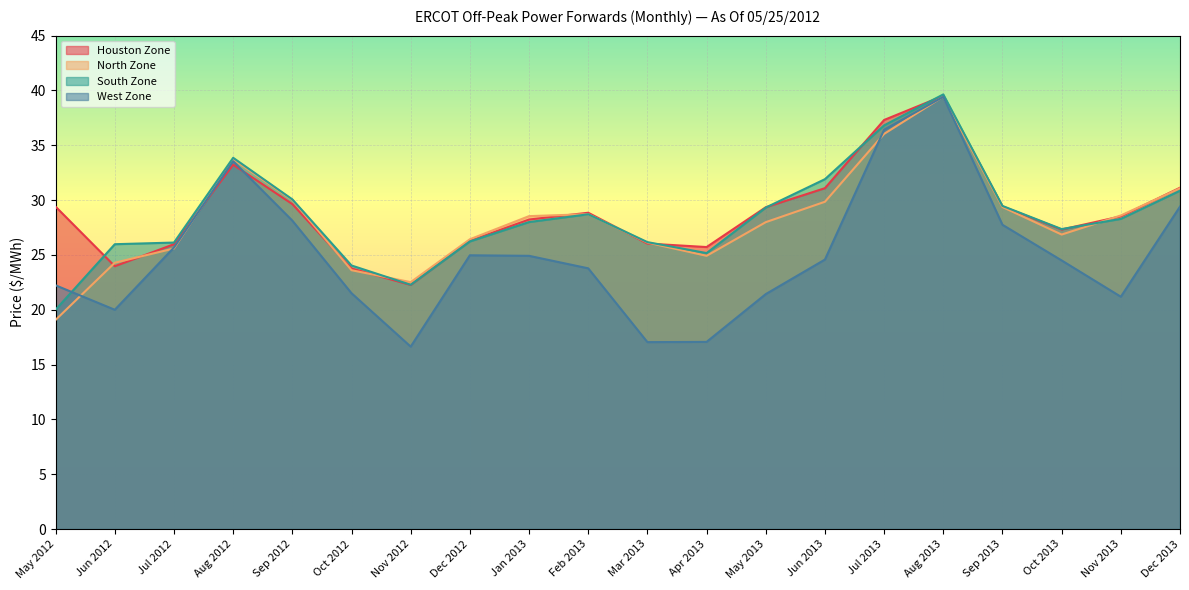

What is the maximum value for North Zone?

39.4